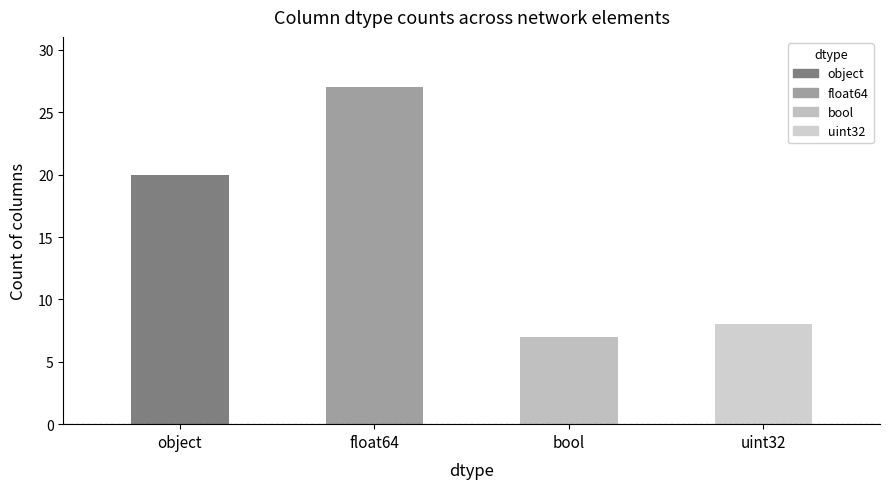

What is the sum of the values at float64 and uint32?

35